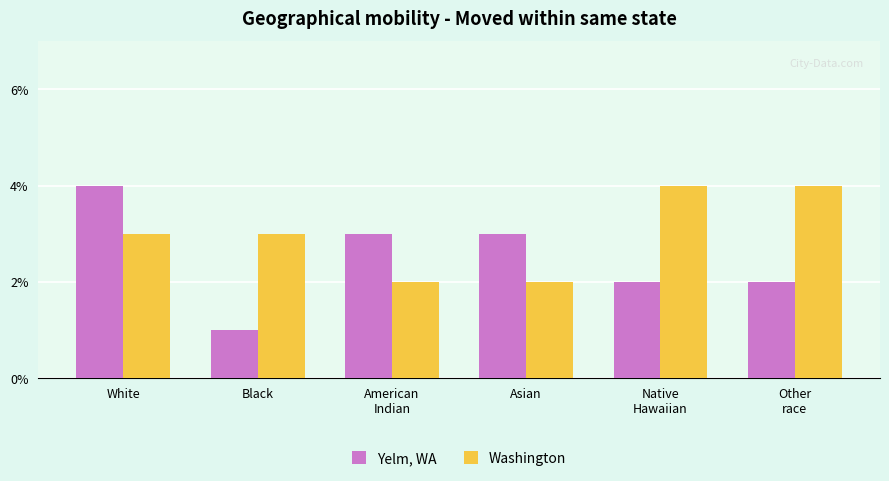

Which category has the lowest value across all series?

Black